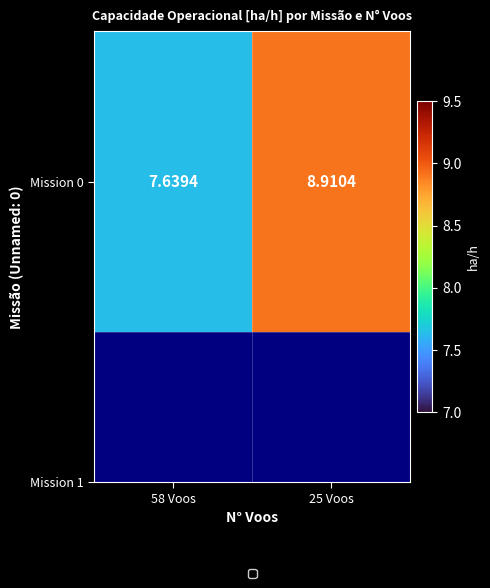

How many values are below 8?

1